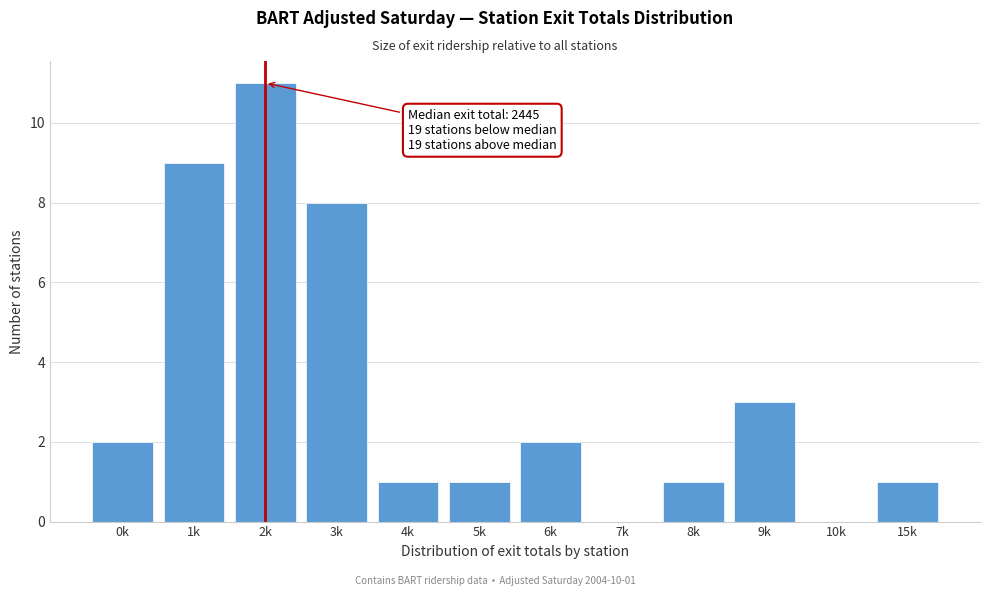

Reading left to right, extract all data points from this chart.

0k=2	1k=9	2k=11	3k=8	4k=1	5k=1	6k=2	7k=0	8k=1	9k=3	10k=0	15k=1